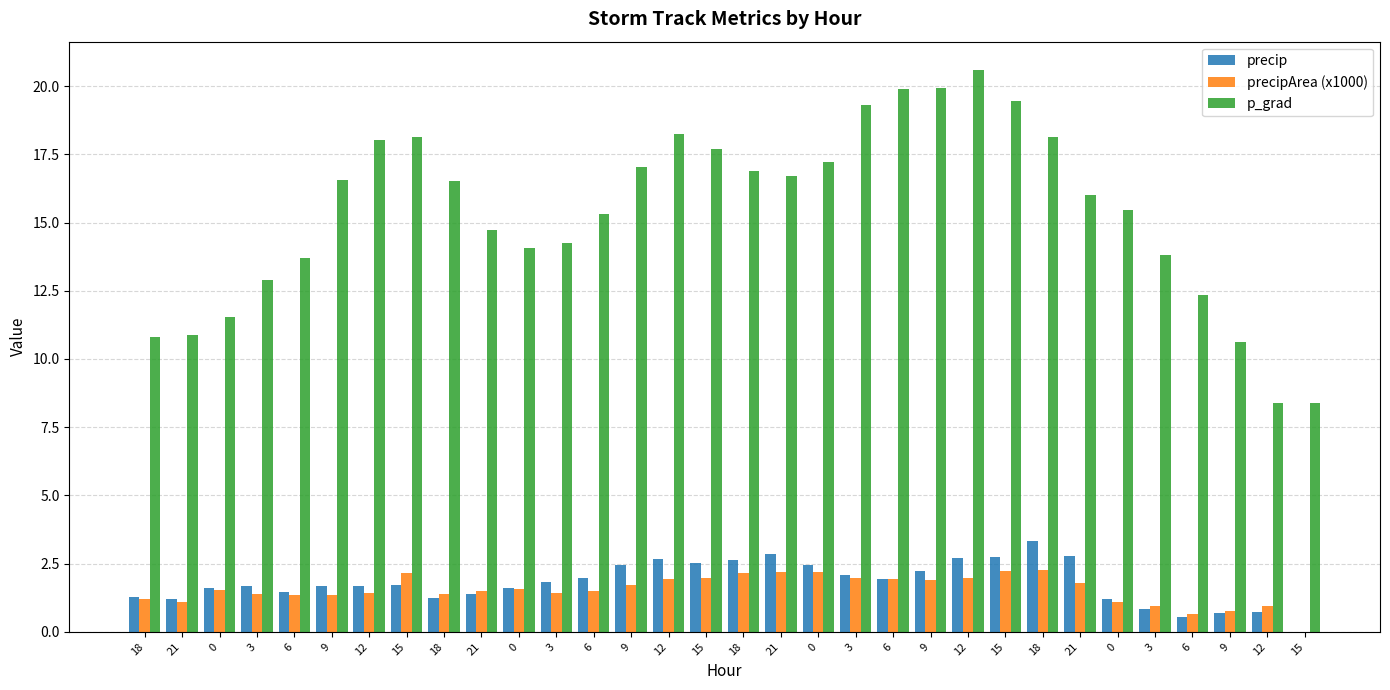

How many positive values does the precipArea (x1000) series have?

31